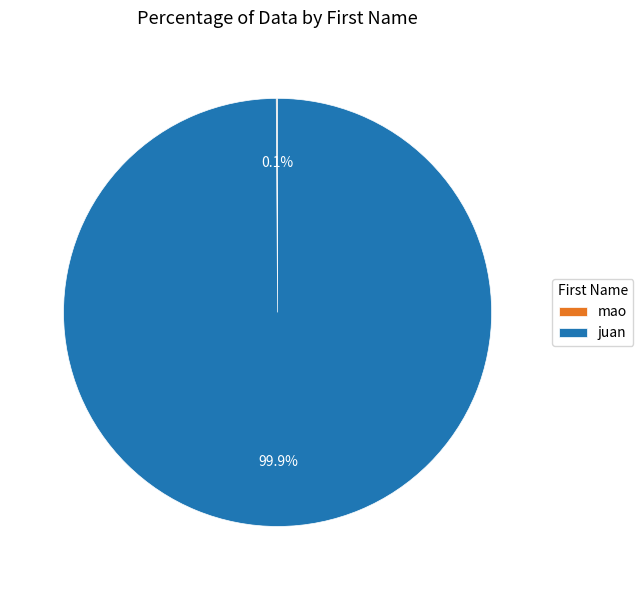

Which category has the biggest portion of the pie?

juan